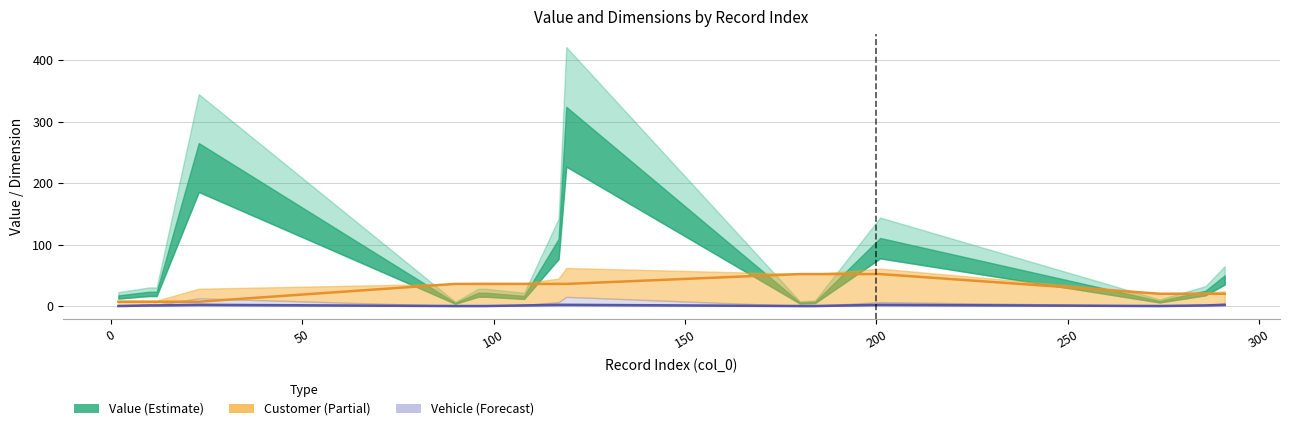

Is the value of Customer at 250 greater than the value of Vehicle at −50?

Yes